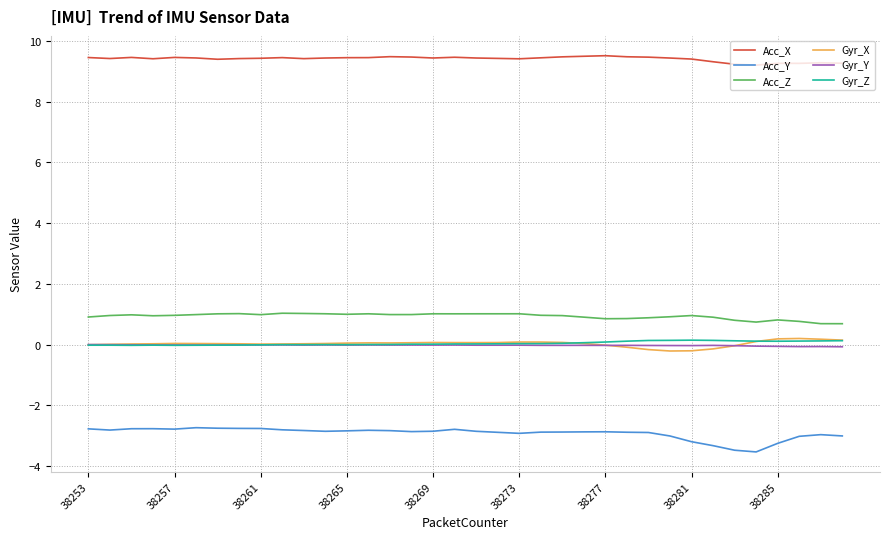

What is the maximum value shown in the chart?

9.5